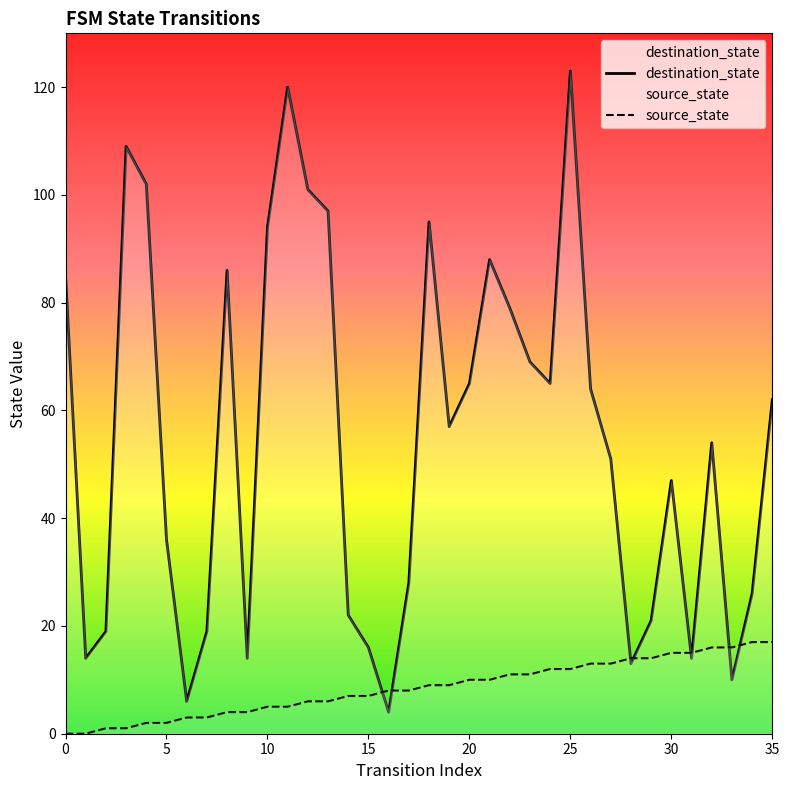

True or false: destination_state and source_state intersect in this chart.

True